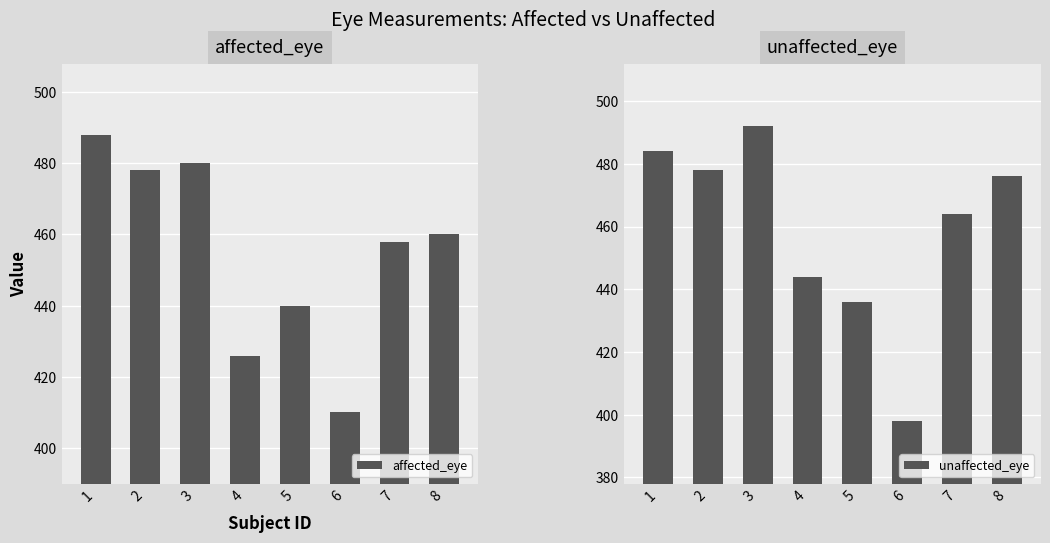

At which label does unaffected_eye reach its peak?

3